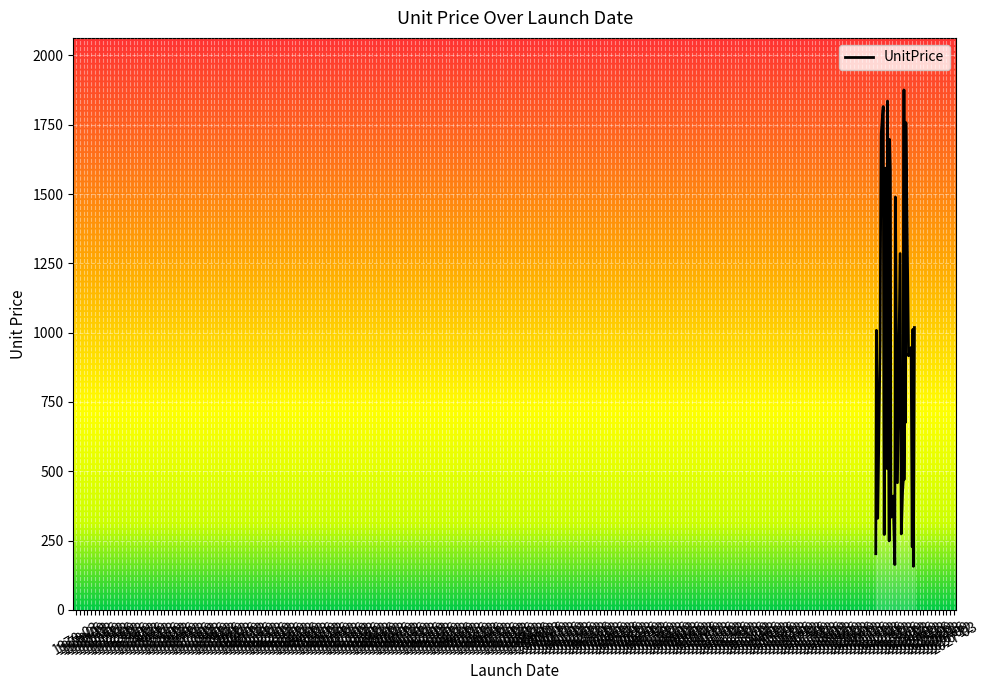

What is the greatest value displayed?

1875.4